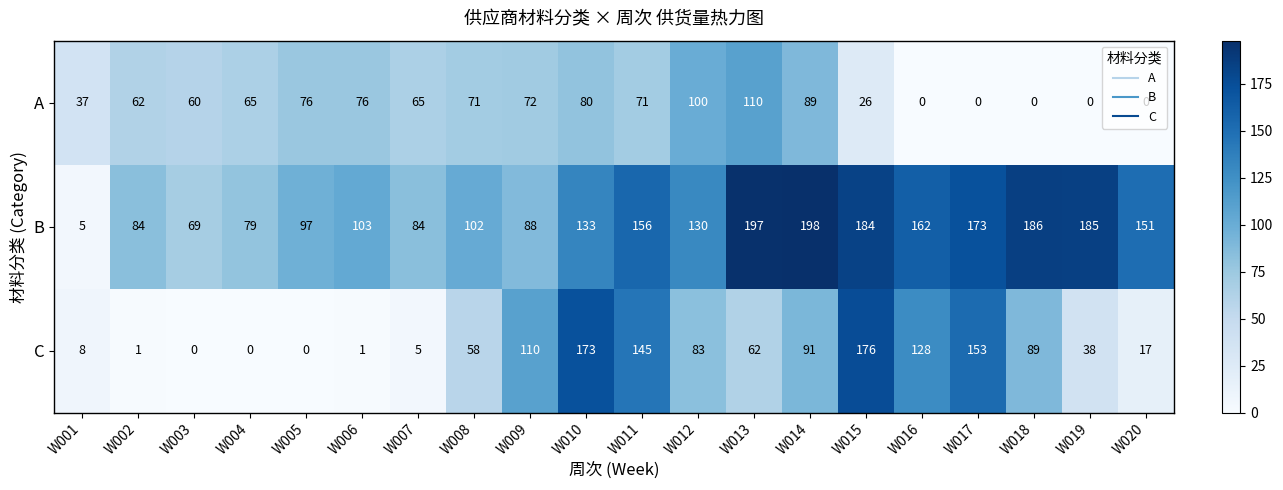

What is the lowest value of the B series?

5